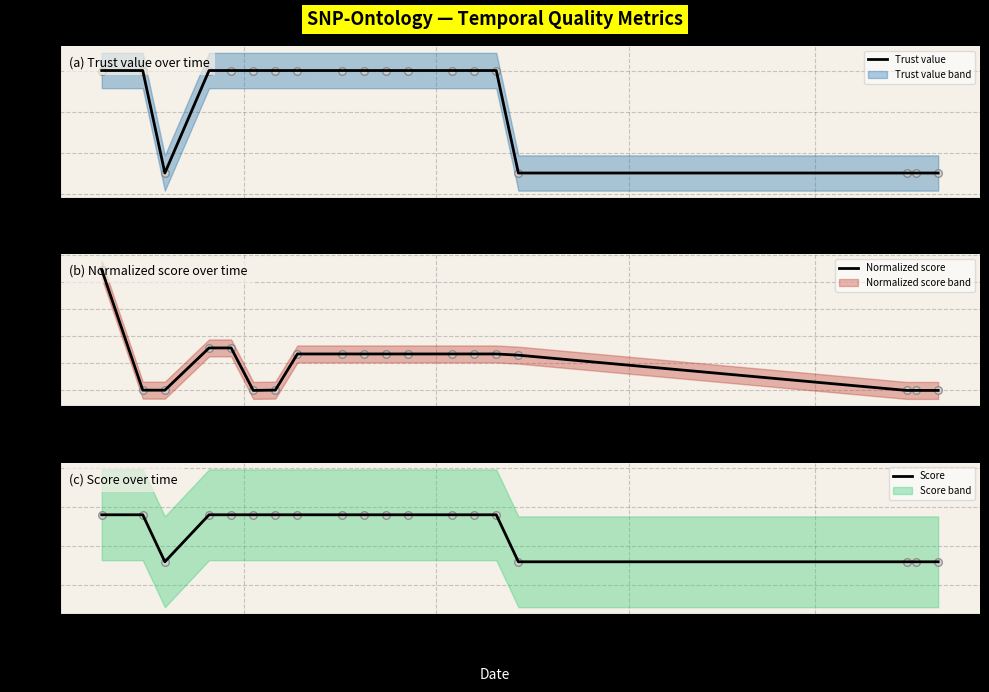

Which series reaches the maximum Y coordinate?

Normalized score